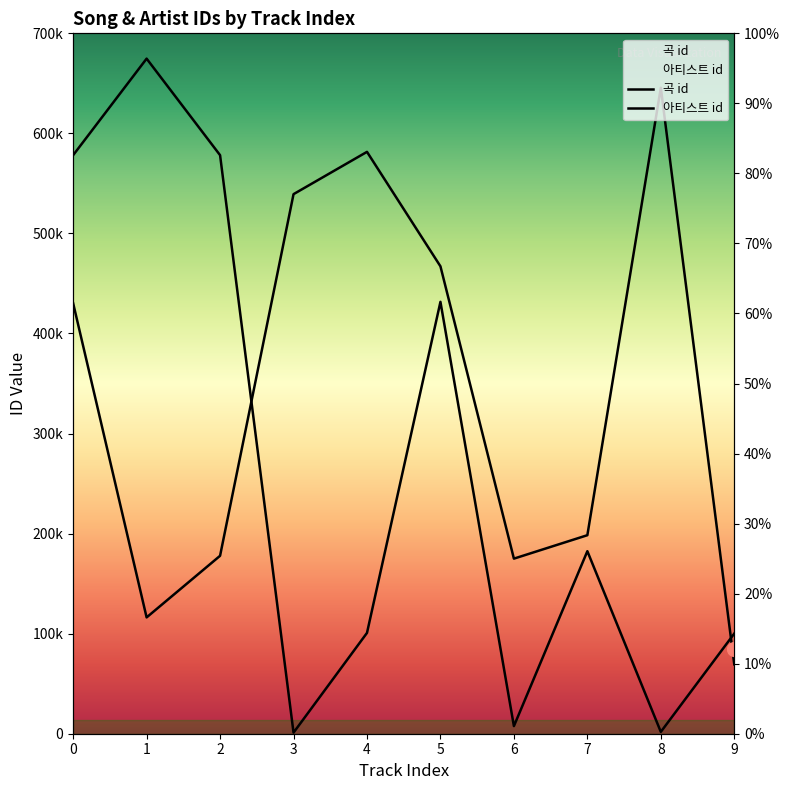

Is it true that 곡 id equals 999199 at 4?

False